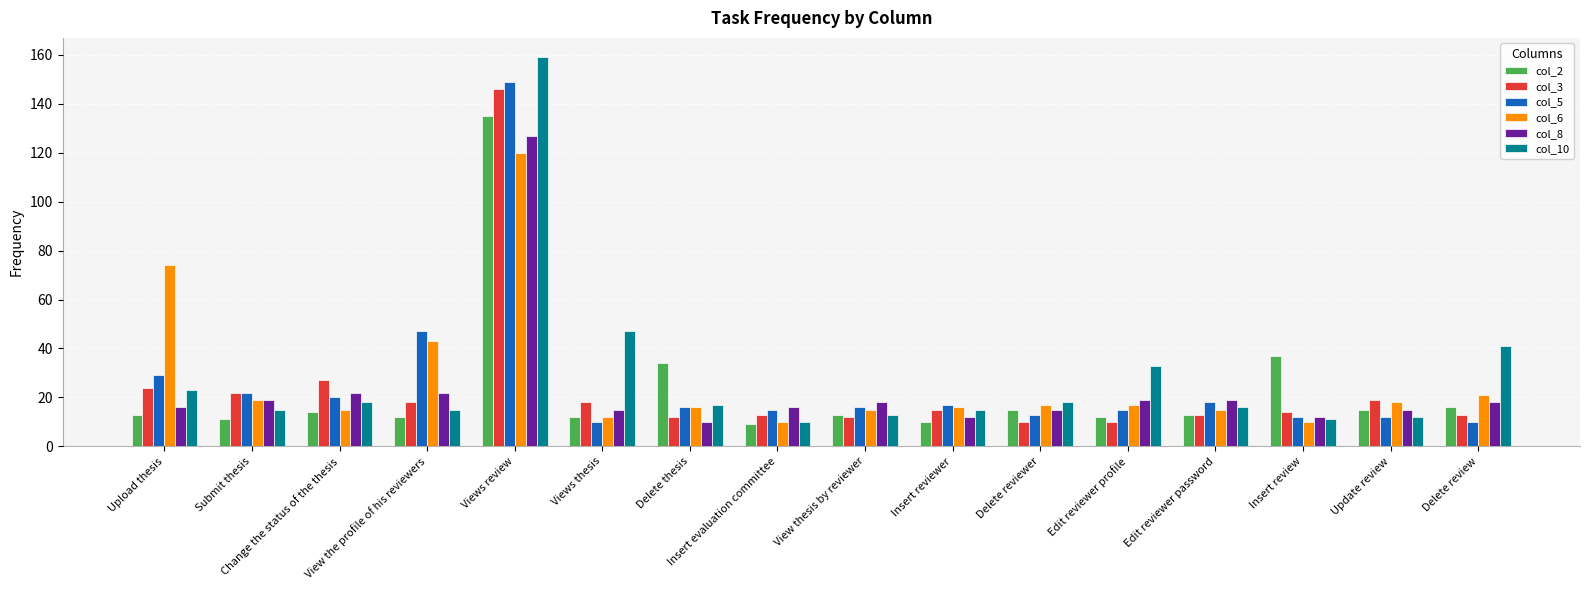

What is the difference between the highest and lowest values at Delete reviewer?

8